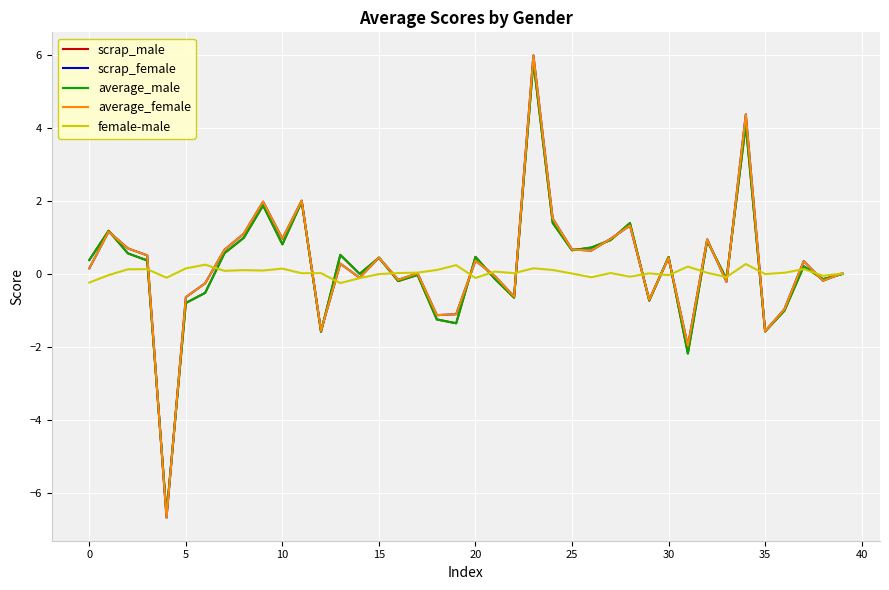

What is the highest value of the average_female series?

6.0